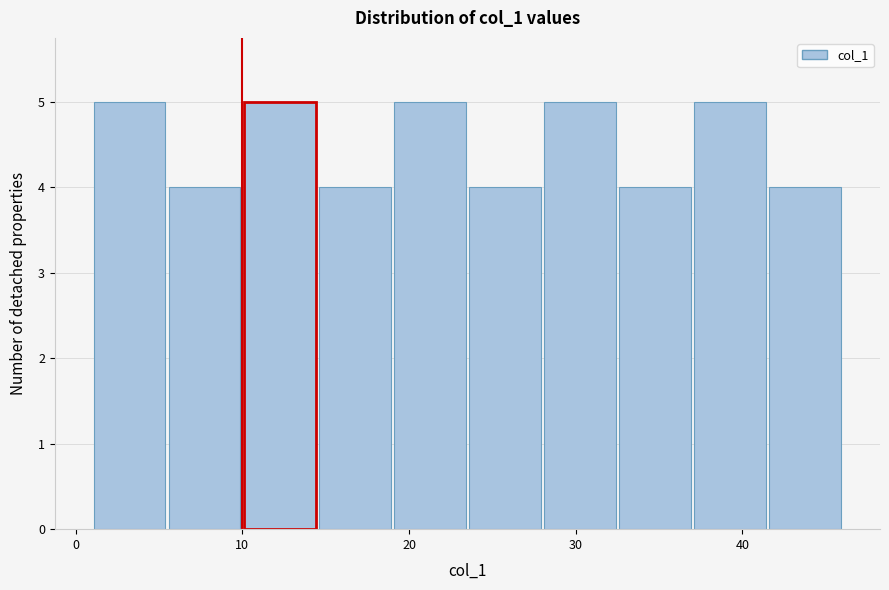

What is the height of the bar covering 14.5 to 19.0 on the x-axis? Neither the bar edges nor the heights are printed on the chart, so give them approximately, as read against the axes.

4